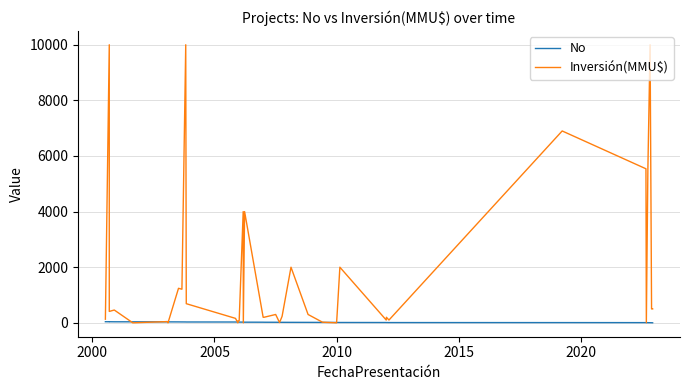

At which category is the sum across all series the highest?

2000